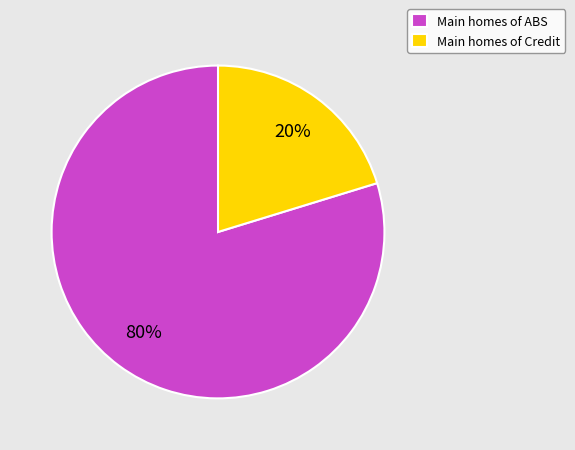

Count the number of slices in the pie.

2